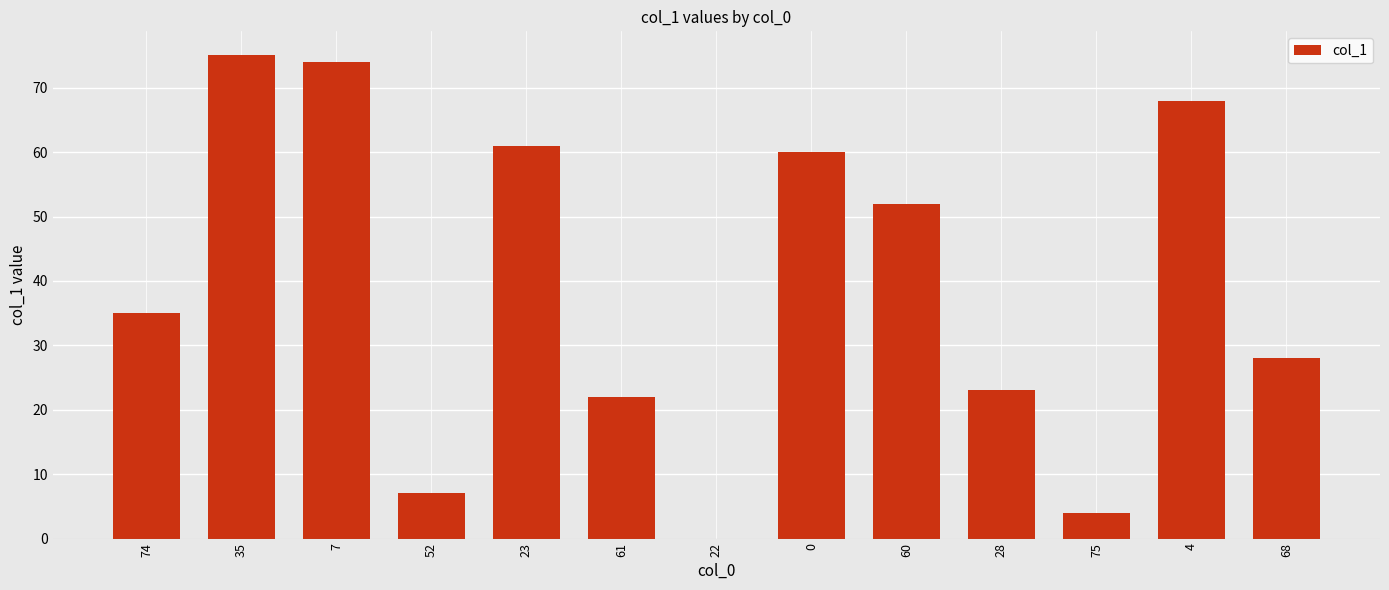

Does the chart contain stacked bars?

No